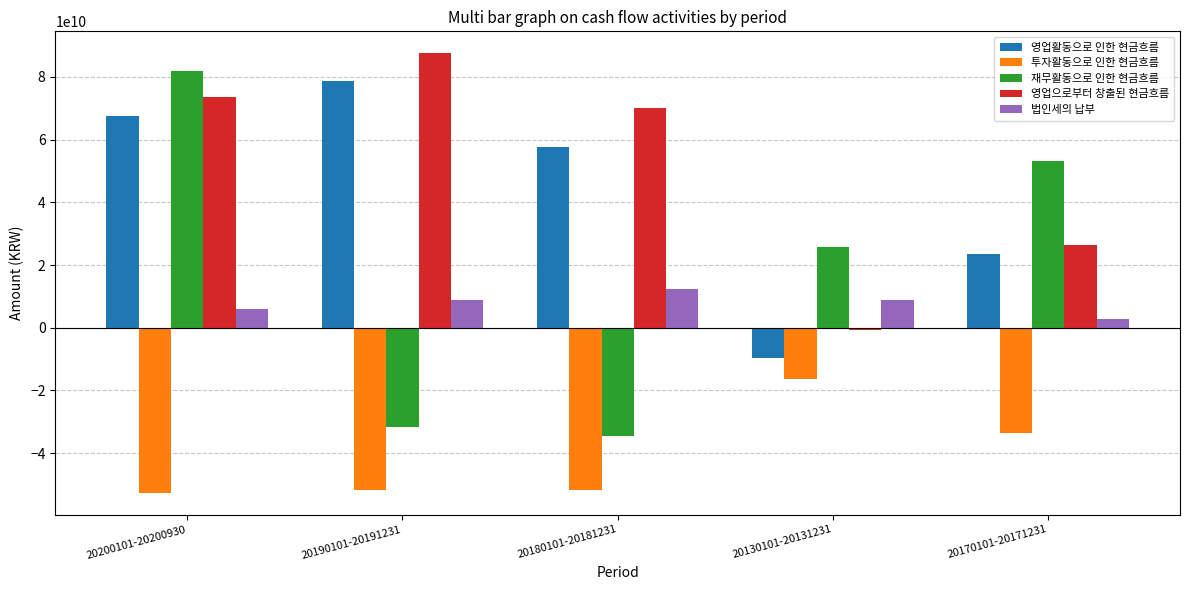

What is the sum of all 법인세의 납부 values?

39083114073